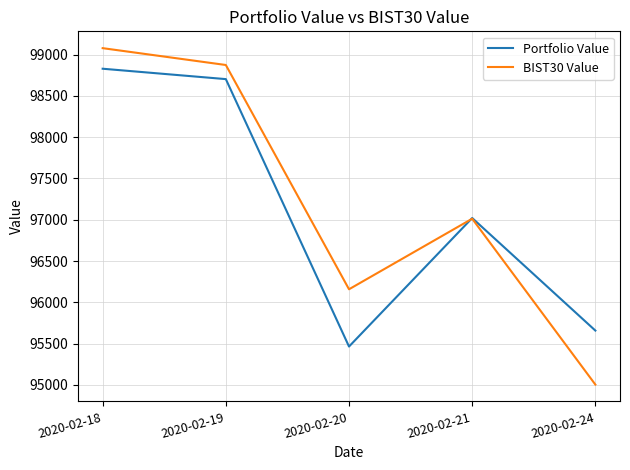

Which series ends up on top after the final intersection of Portfolio Value and BIST30 Value?

Portfolio Value